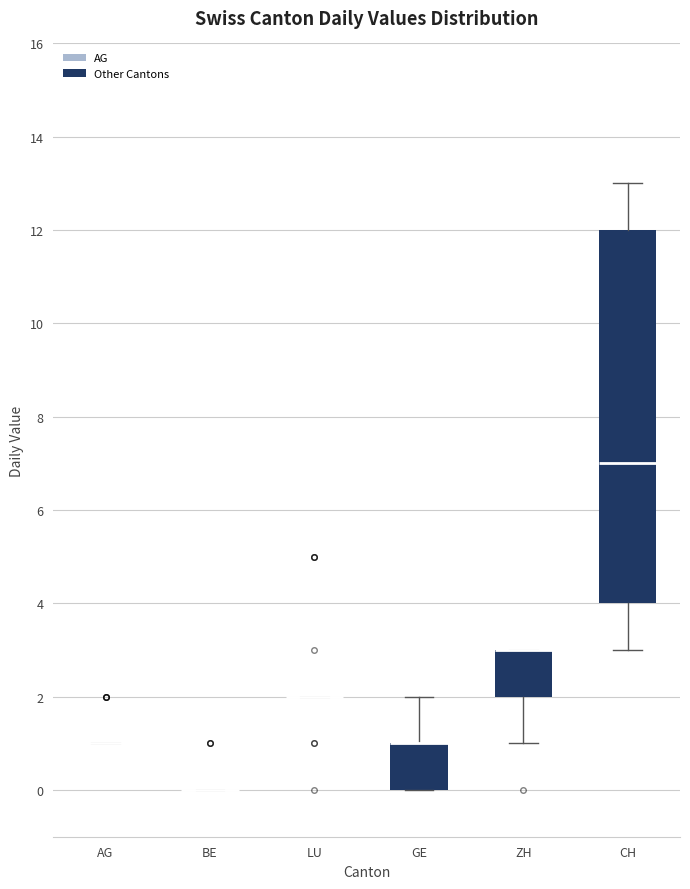

Reading left to right, transcribe this box plot: for each box, give where its median line is, the range the box spans, and where its two whiskers end, as read against the y-axis. The values are not printed on the chart, so give them approximately, as read against the axis.

AG: box collapsed to a line at 1, whiskers 1 to 1
BE: box collapsed to a line at 0, whiskers 0 to 0
LU: box collapsed to a line at 2, whiskers 2 to 2
GE: median 1 (drawn on the box's upper edge), box 0 to 1, whiskers 0 to 2
ZH: median 3 (drawn on the box's upper edge), box 2 to 3, whiskers 1 to 3
CH: median 7, box 4 to 12, whiskers 3 to 13